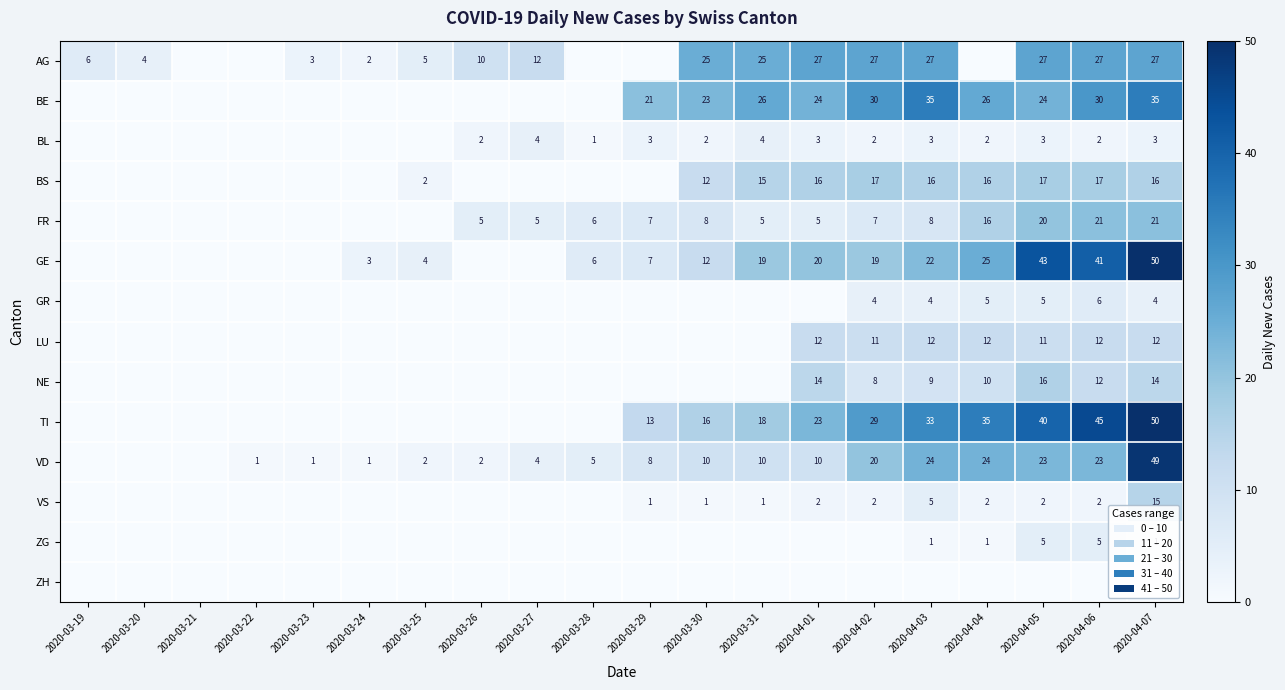

What is the maximum value shown in the chart?

50